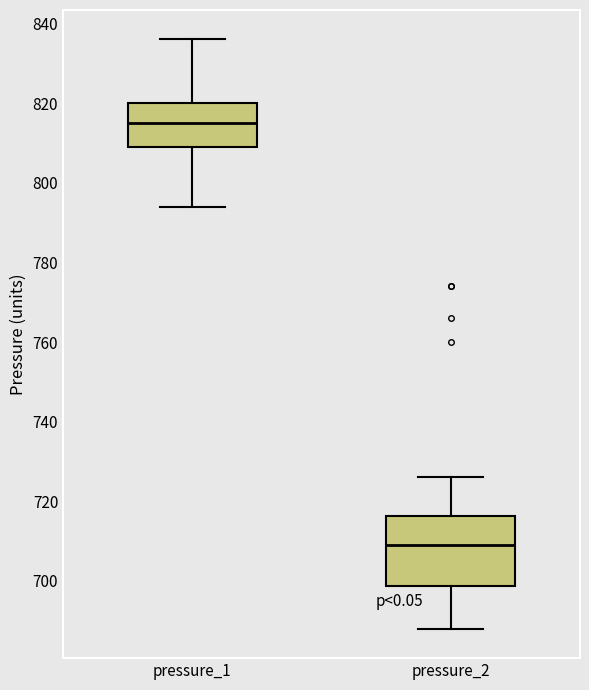

Reading left to right, read every box against the y-axis: the position of its median line, the range the box covers, and the ends of its whiskers. The values are not printed on the chart, so give them approximately, as read against the axis.

pressure_1: median 816, box 810 to 820, whiskers 794 to 836
pressure_2: median 710, box 698 to 716, whiskers 688 to 726